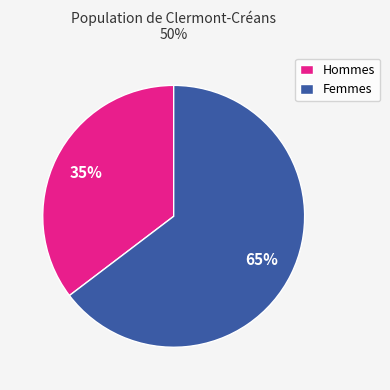

Is it true that Hommes is 35% of the pie?

True